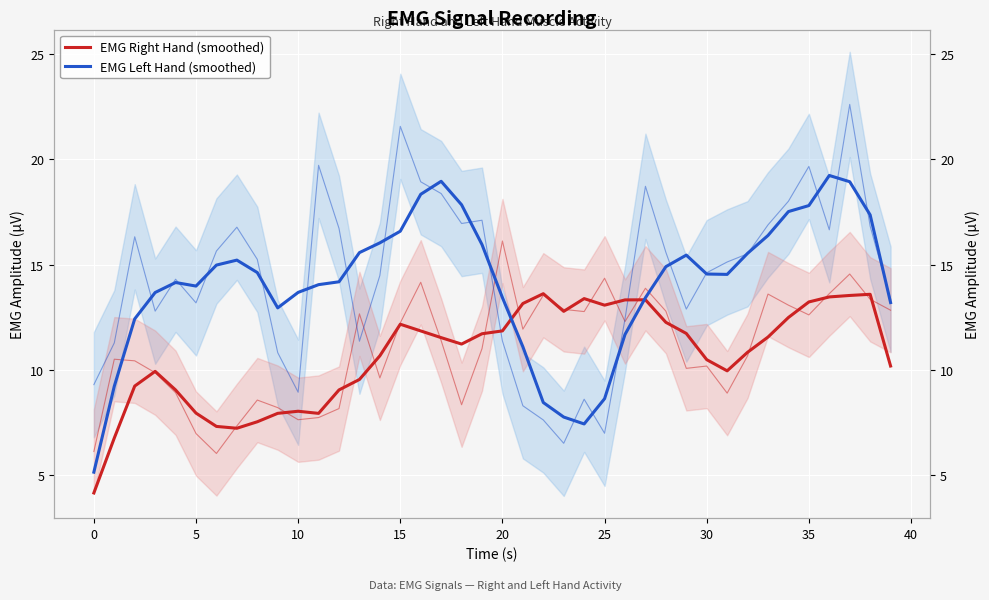

After their last crossing, which series has the higher values: EMG Right Hand (smoothed) or EMG Left Hand (smoothed)?

EMG Left Hand (smoothed)